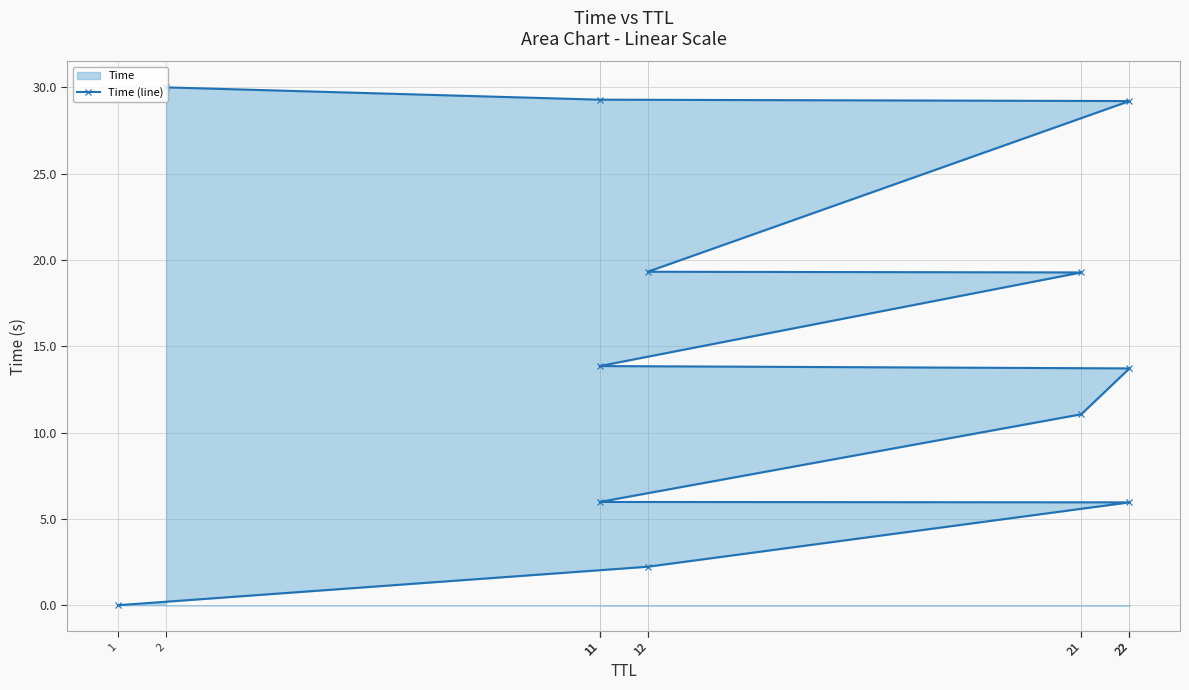

Where is the data nearest to the value 15?

11